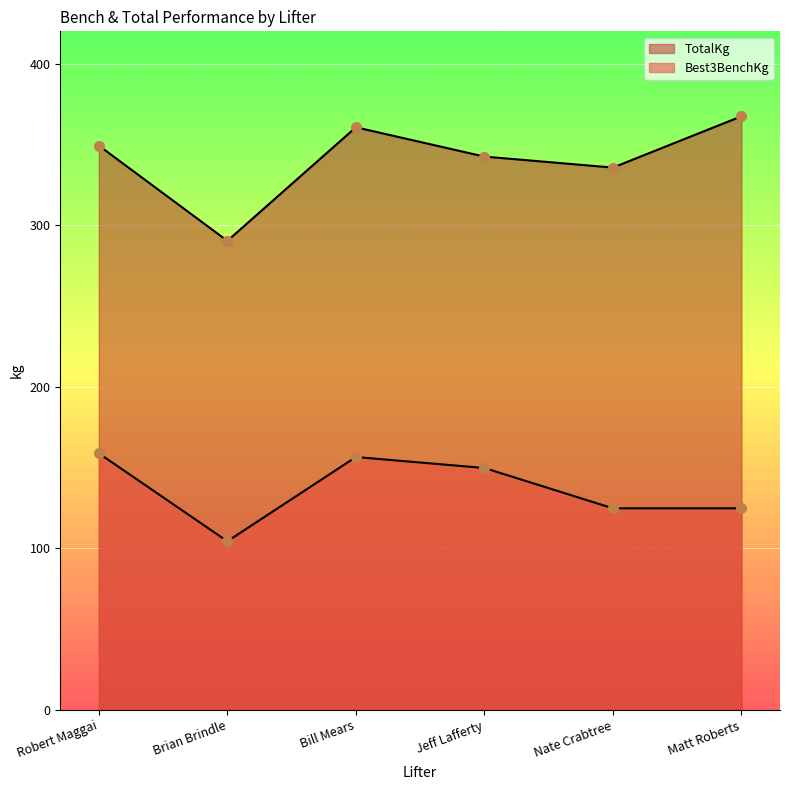

True or false: Best3BenchKg has more than 1 points higher than both neighbors.

False